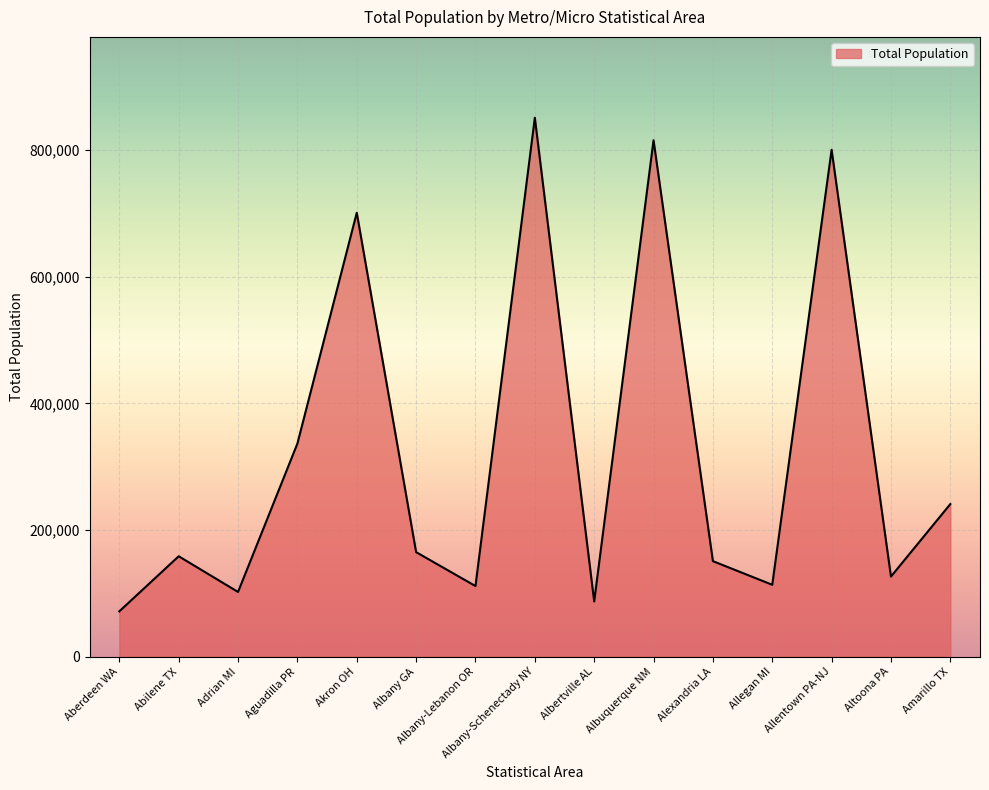

The value at Albany-Schenectady NY is 418815. True or false?

False